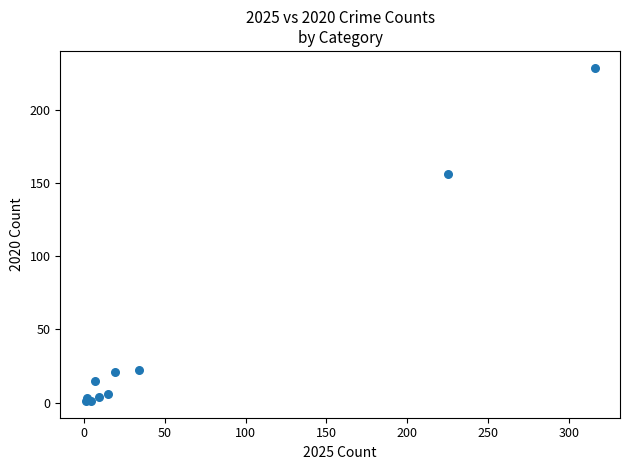

What Y value in the scatter plot is closest to 115?

156